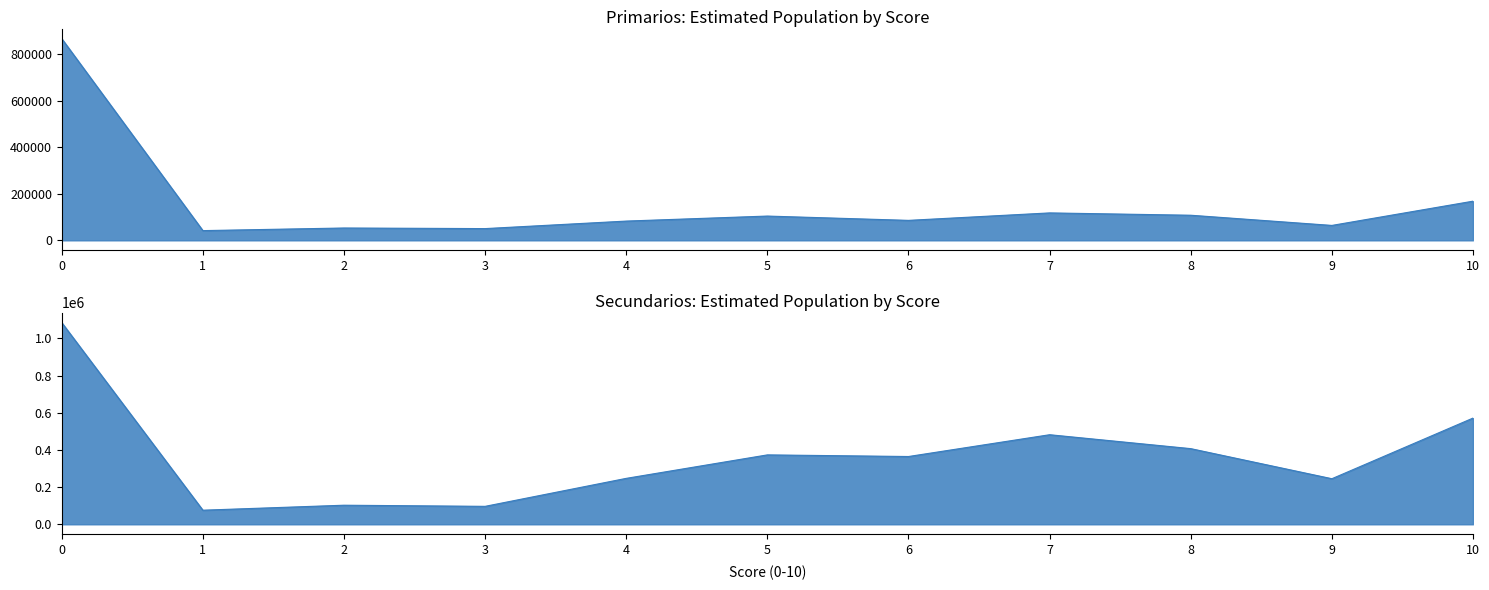

What is the difference between the maximum and minimum values in the Total (N estimada) series?

825918